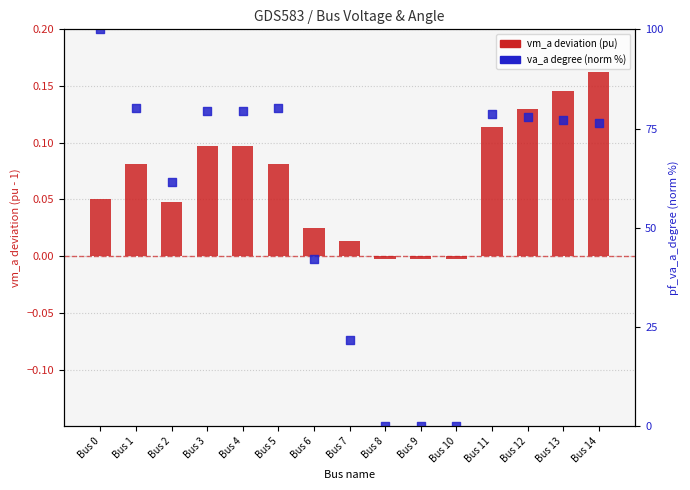

Which series reaches the maximum Y coordinate?

pf_va_a_degree (norm %)